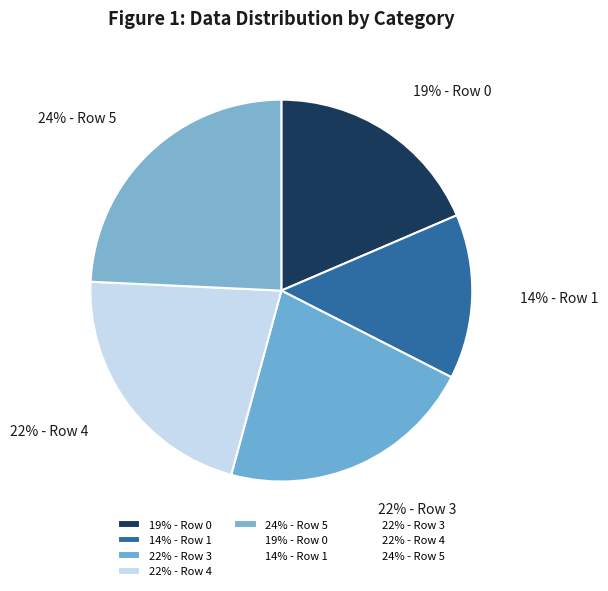

What percentage is the 22% - Row 4 slice, to the nearest percent?

22%